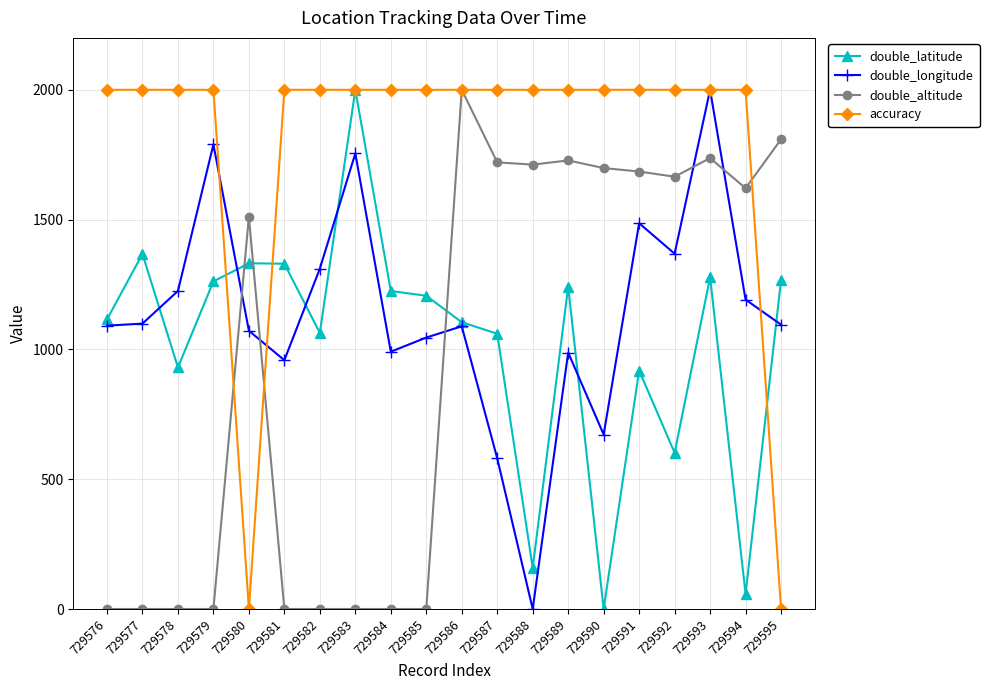

True or false: accuracy has a value of 2000.0 at 729582.

True